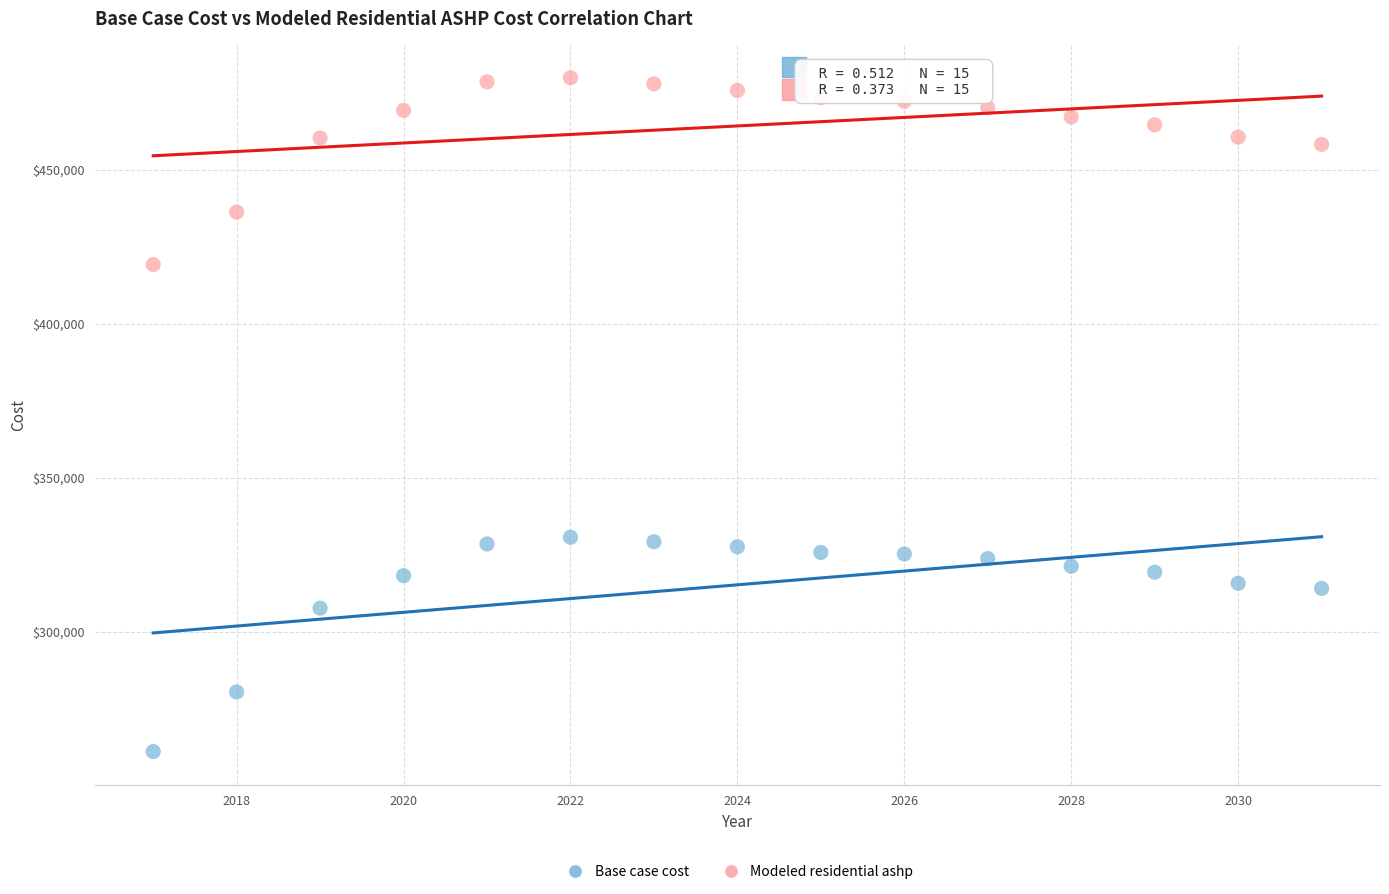

Across all data points, what is the range of Y values (max minus min)?

218636.0